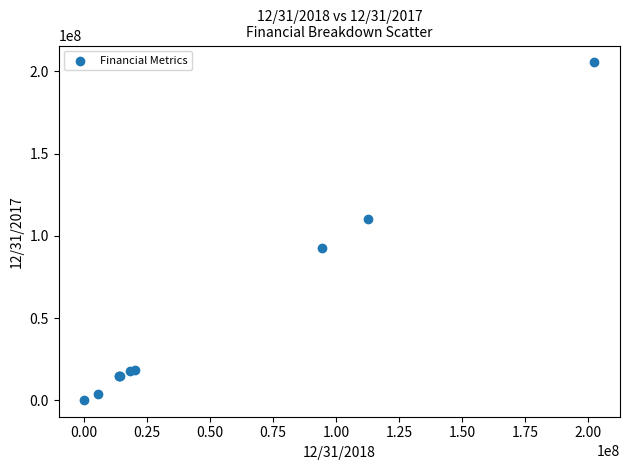

What Y value in the scatter plot is closest to 102901500?

110126000